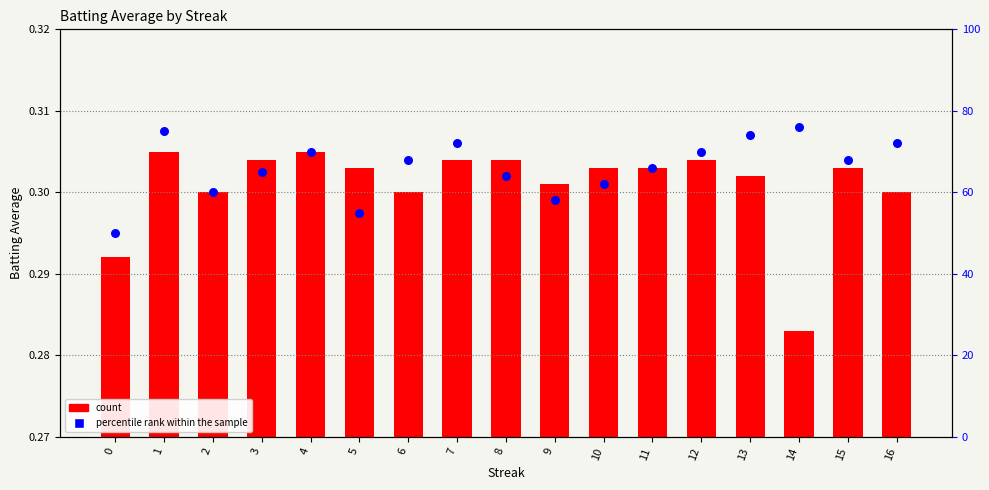

What is the total value across all series at 14?

76.3